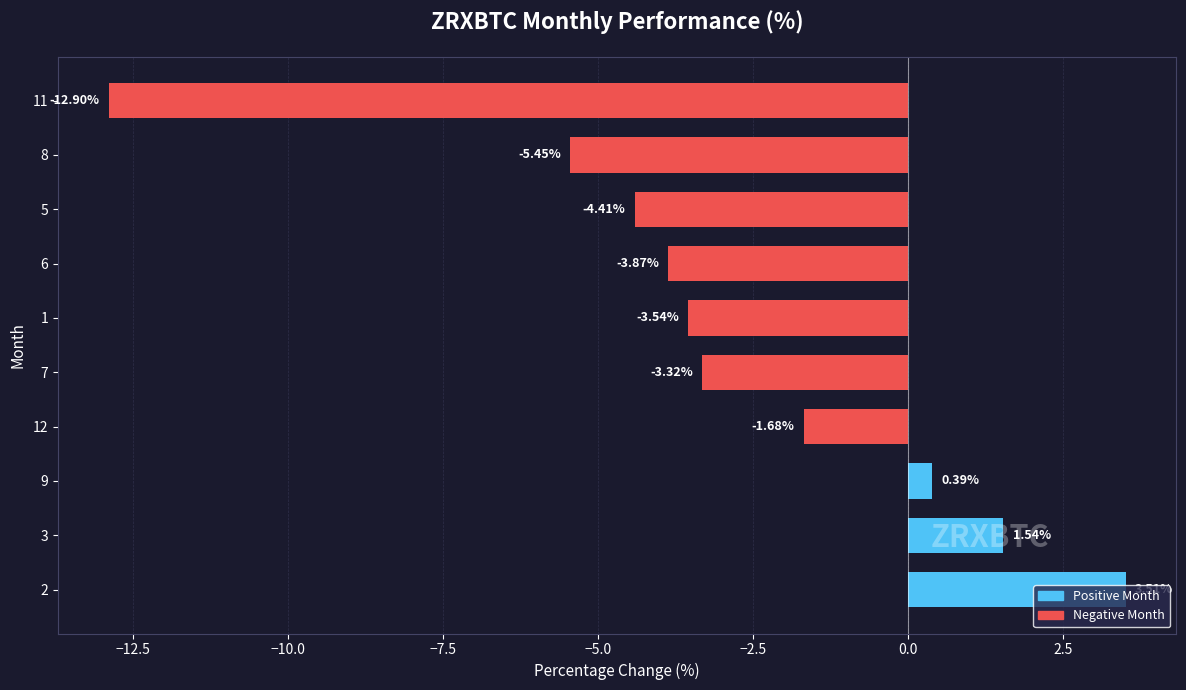

List the labels in order of value, largest first.

2, 3, 9, 12, 7, 1, 6, 5, 8, 11